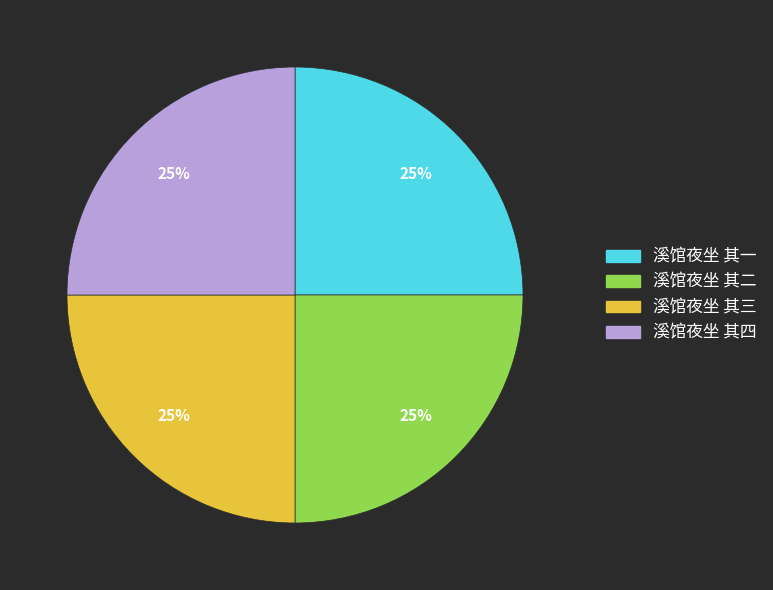

What is the ratio of the value at 溪馆夜坐 其四 to the value at 溪馆夜坐 其三?

1.0